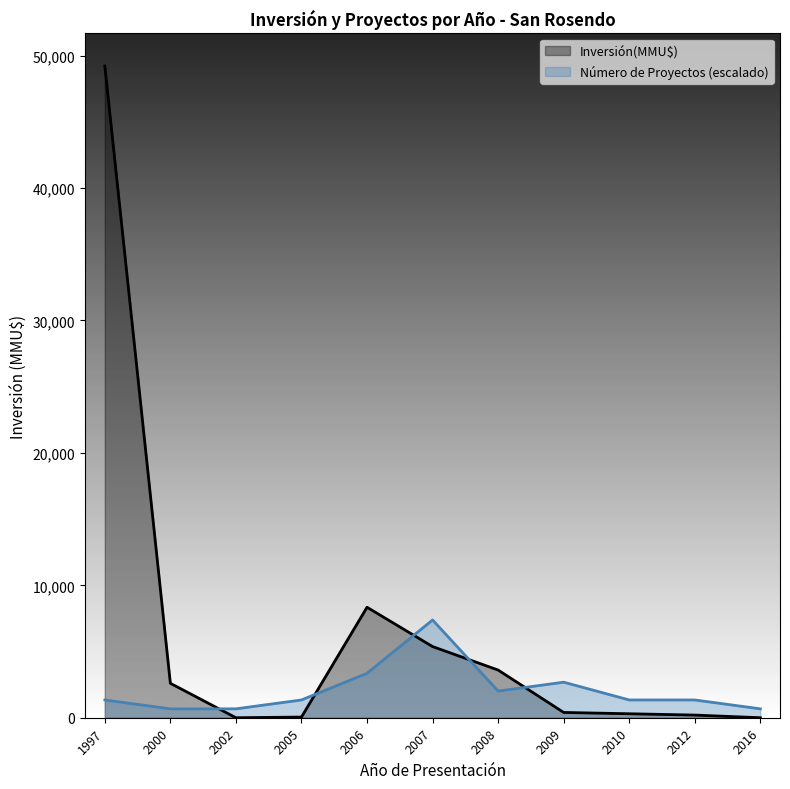

At which category is the sum across all series the highest?

1997